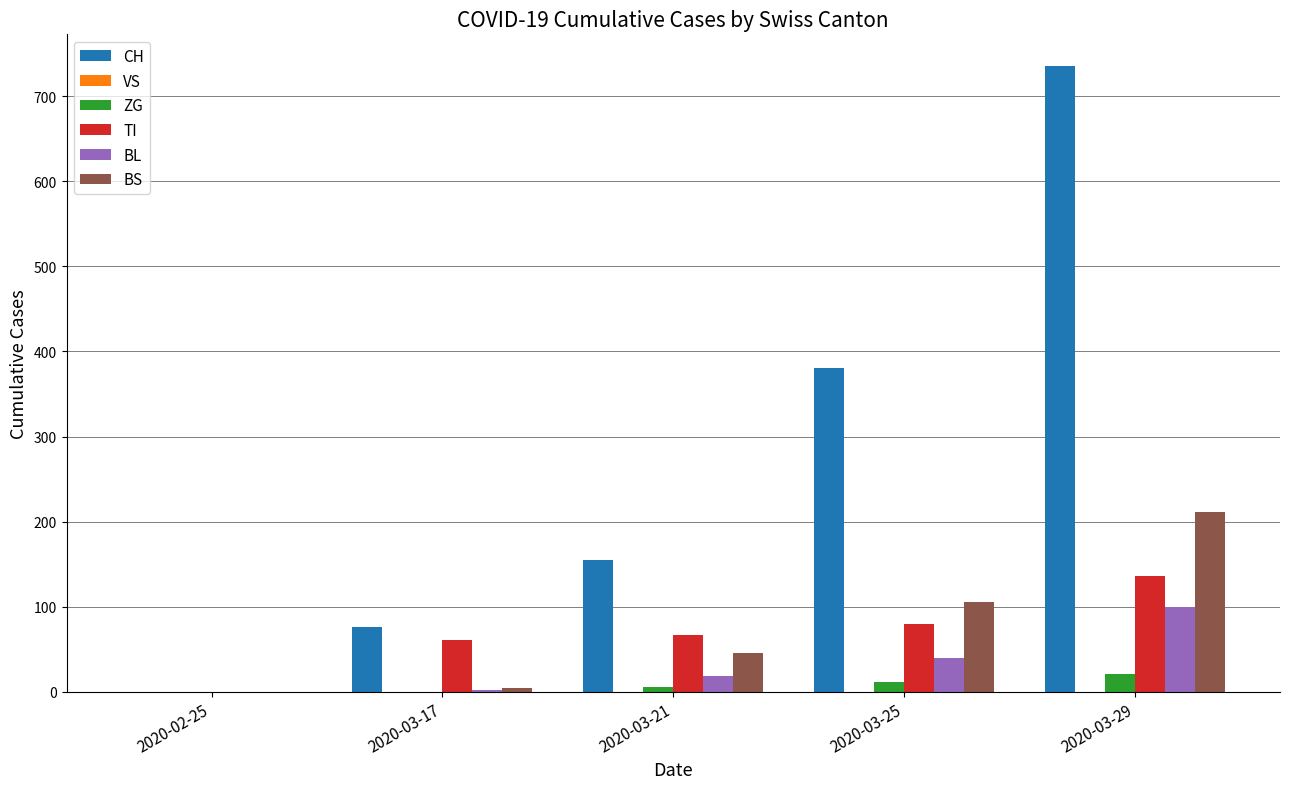

The value of TI at 2020-03-17 is 61. True or false?

True